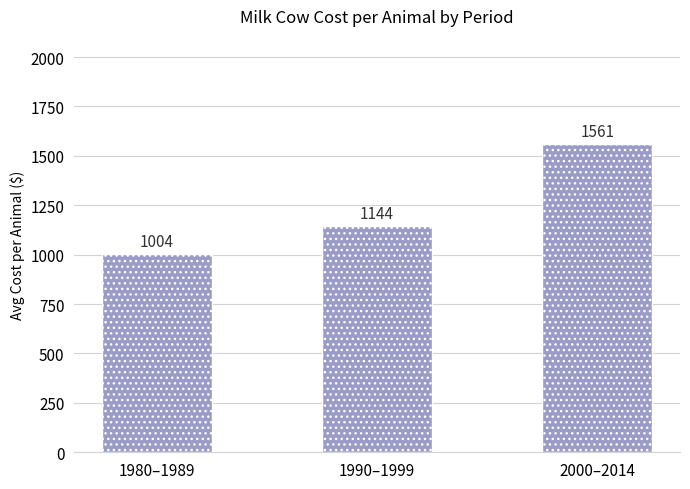

How many distinct data groups are displayed?

1